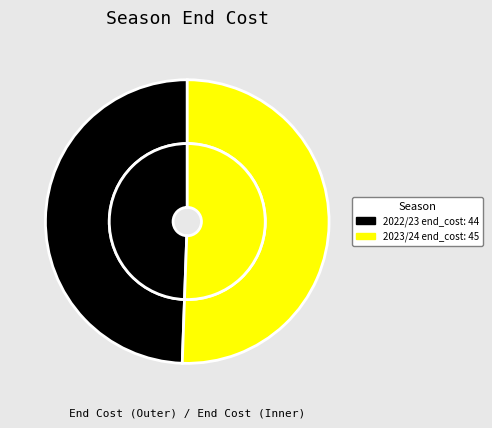

Rank the series at saves from lowest to highest value.

2022/23, 2023/24